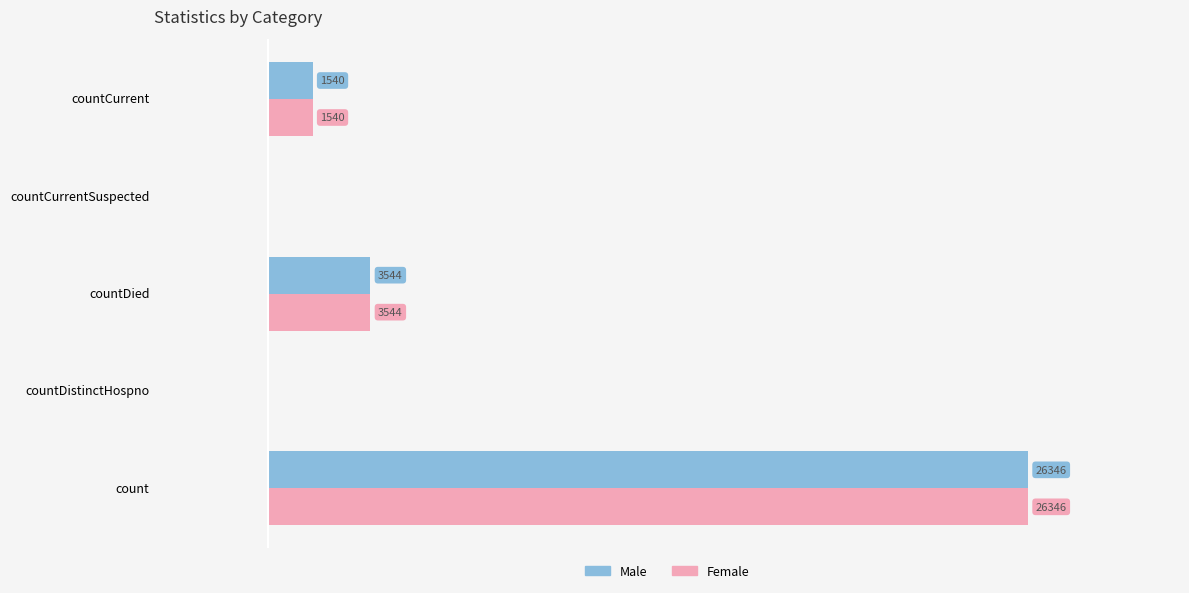

Which category has the highest value across all series?

count